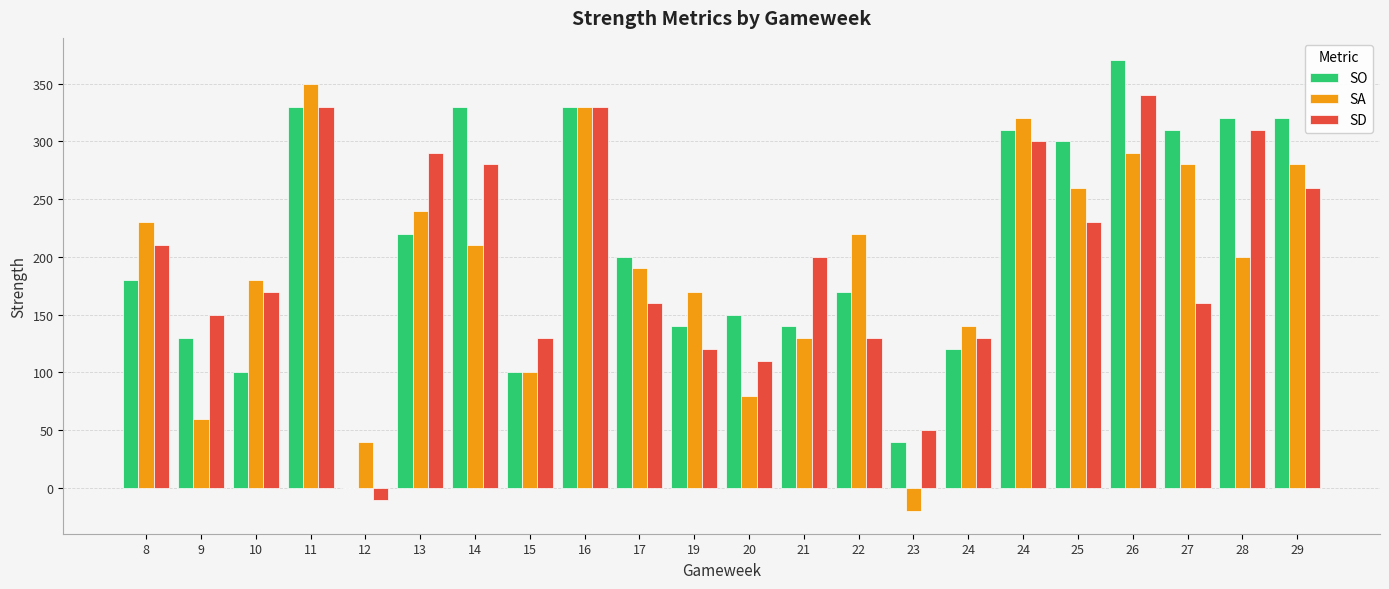

What are all the series names shown in the legend?

SO, SA, SD